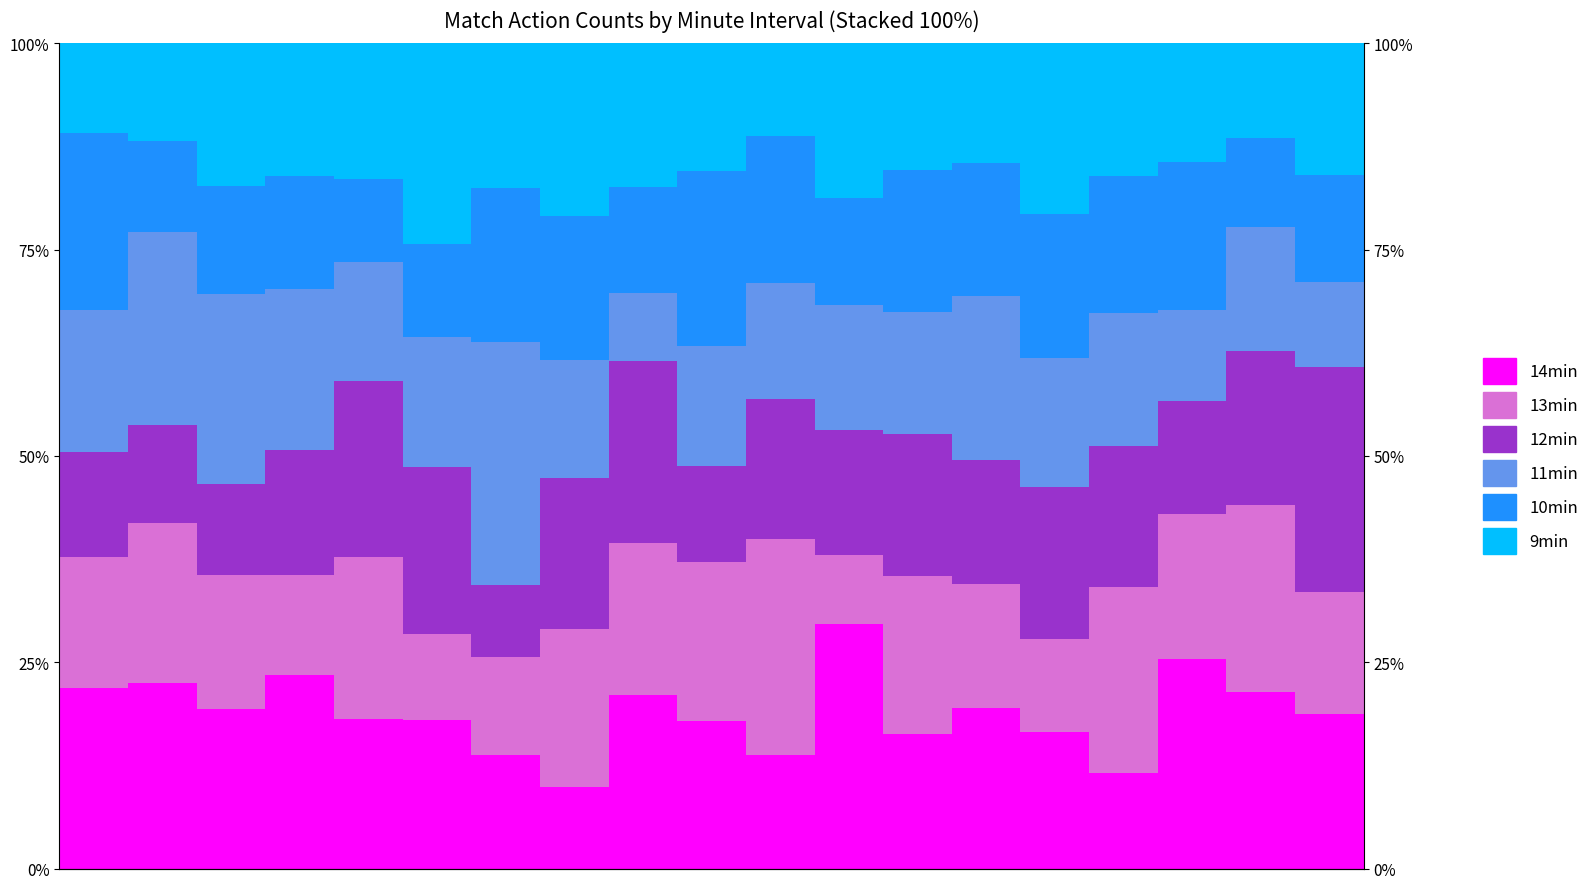

Rank the series by their maximum value, from highest to lowest.

14min, 11min, 12min, 13min, 9min, 10min